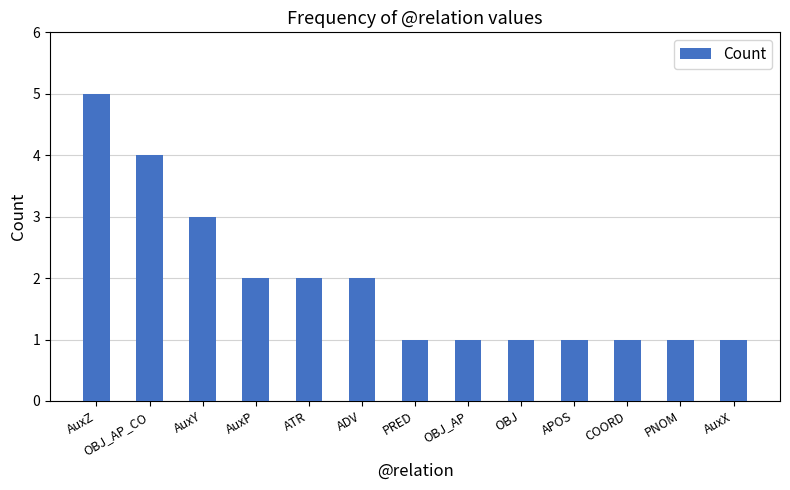

Where is the data nearest to the value 3?

AuxY